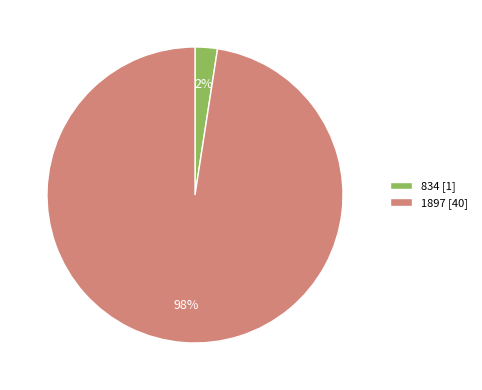

What percentage is the 1897 slice, to the nearest percent?

98%